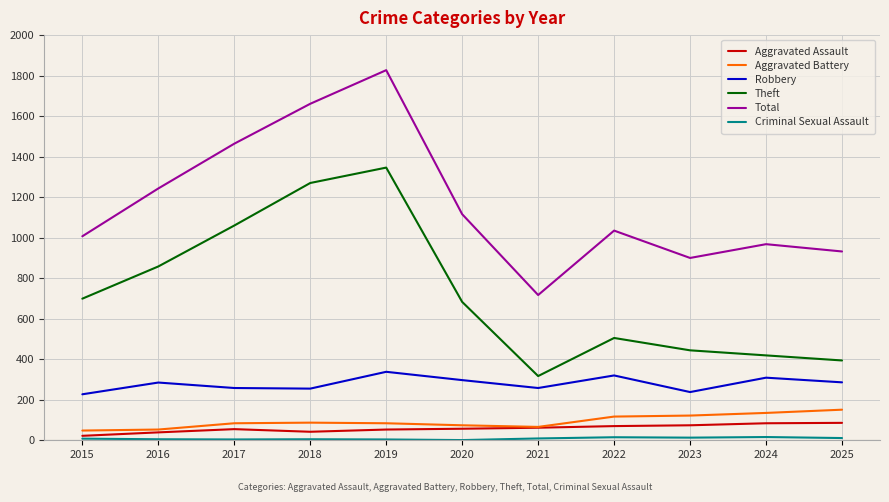

Does the chart have visible grid lines?

Yes